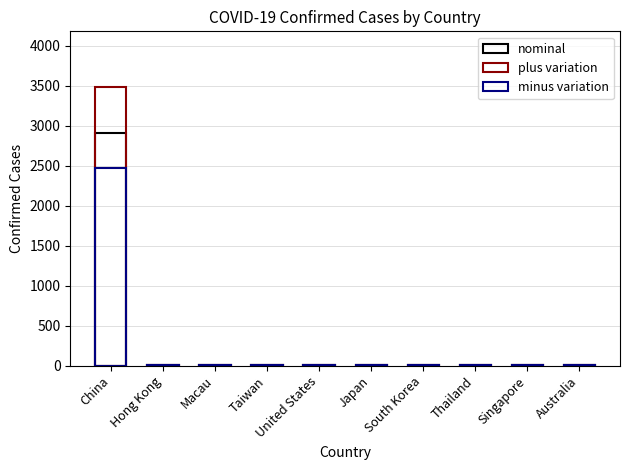

How many bars are there in each group?

3